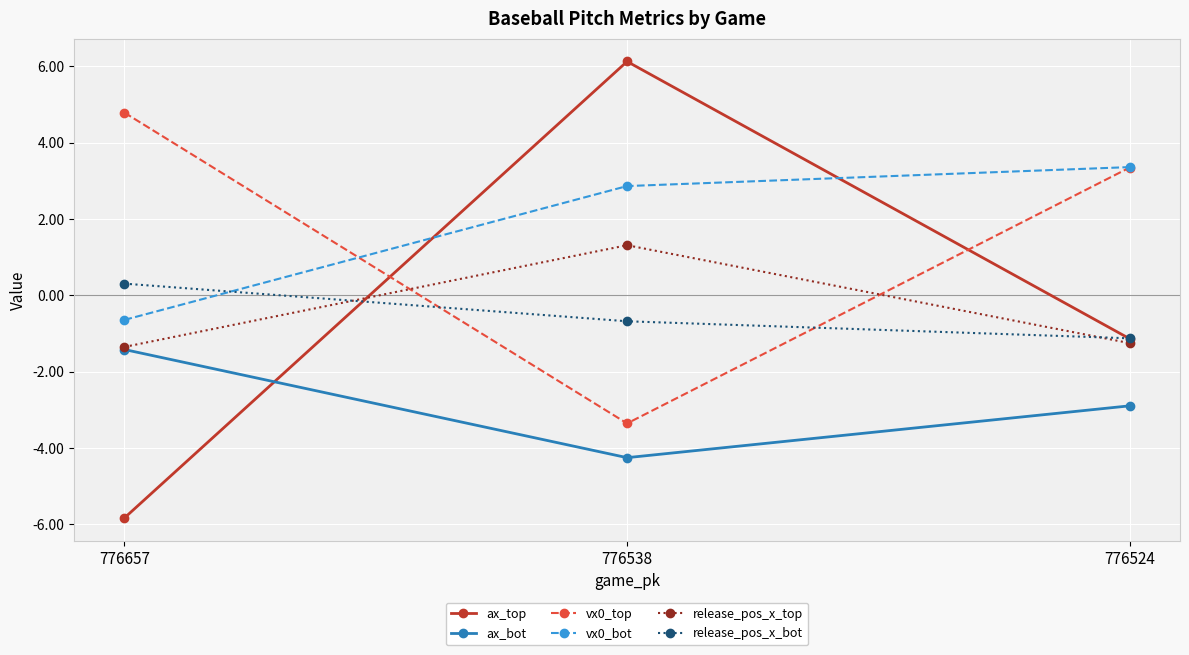

What are all the series names shown in the legend?

ax_top, ax_bot, vx0_top, vx0_bot, release_pos_x_top, release_pos_x_bot